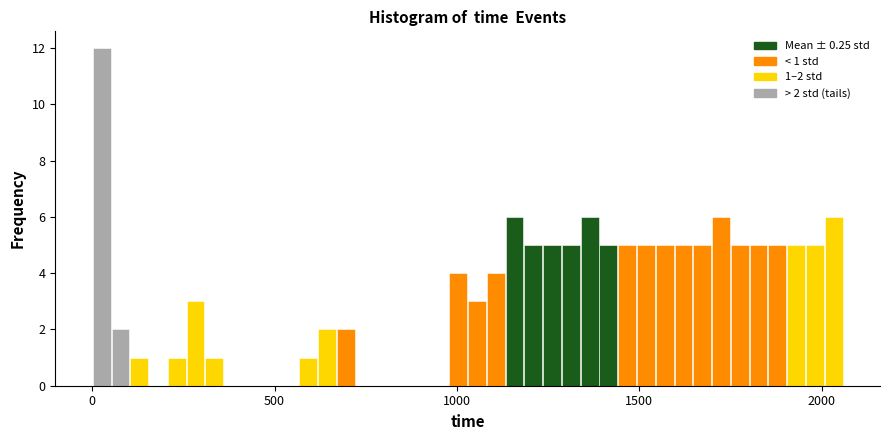

Around what value on the x-axis is the tallest bar? Give the approximate position of its centre, as read against the axis.

50